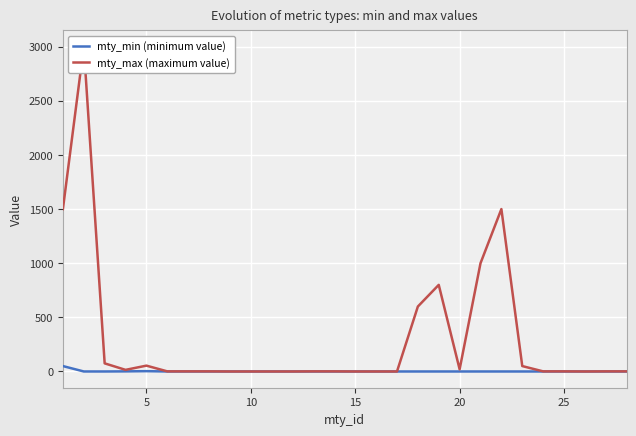

True or false: mty_max (maximum value) has more than 0 points higher than both neighbors.

True